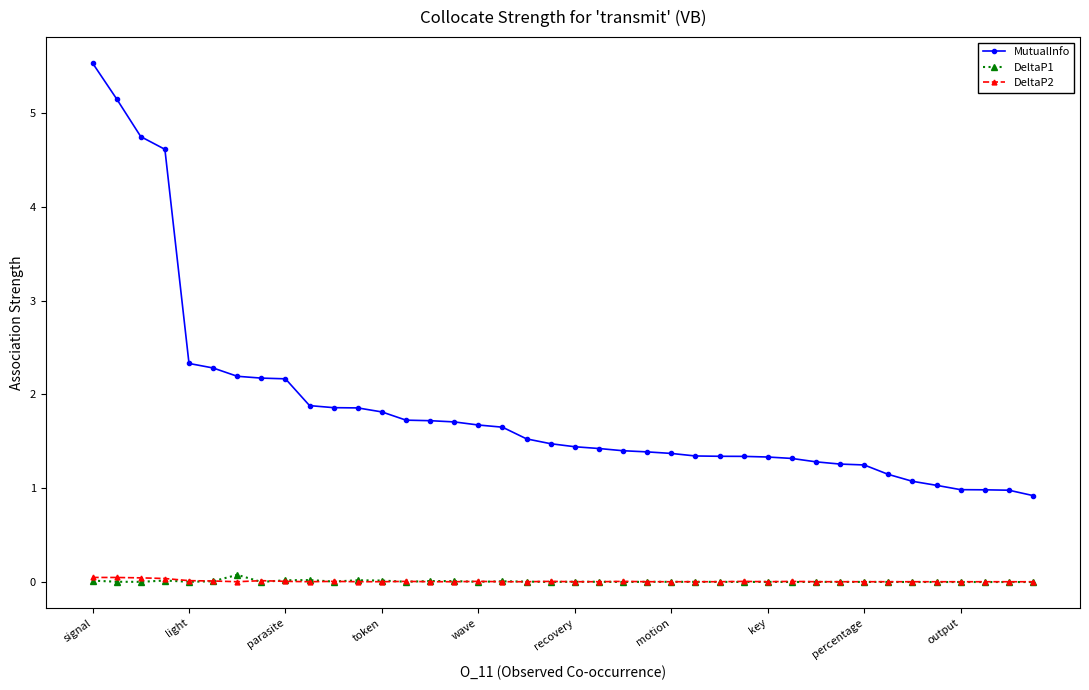

True or false: DeltaP2 and MutualInfo intersect in this chart.

False